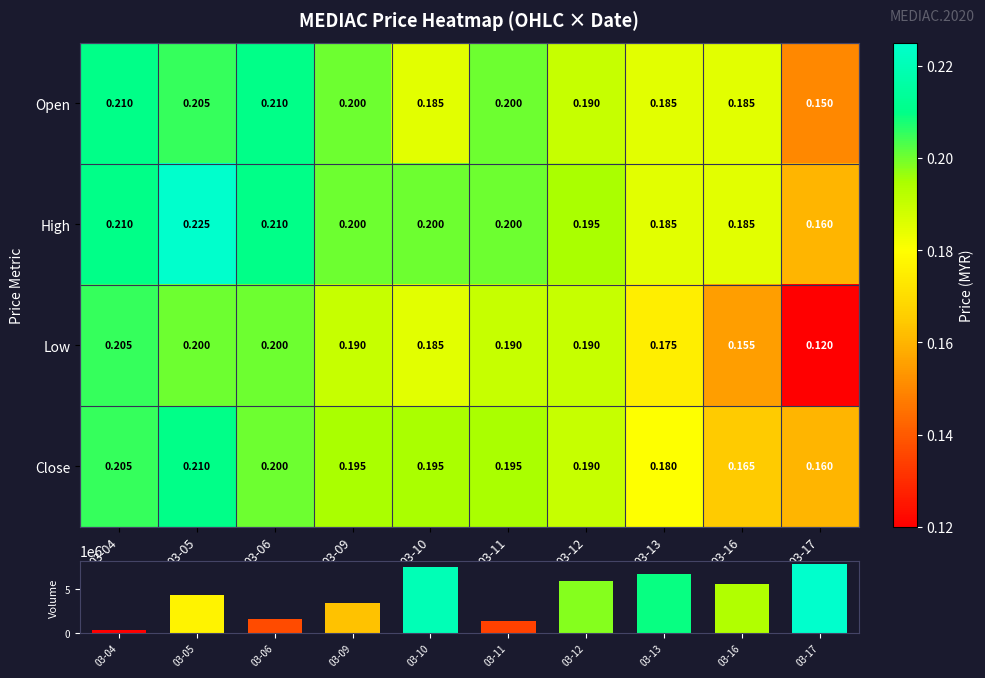

Which series has the largest range (max minus min)?

Low